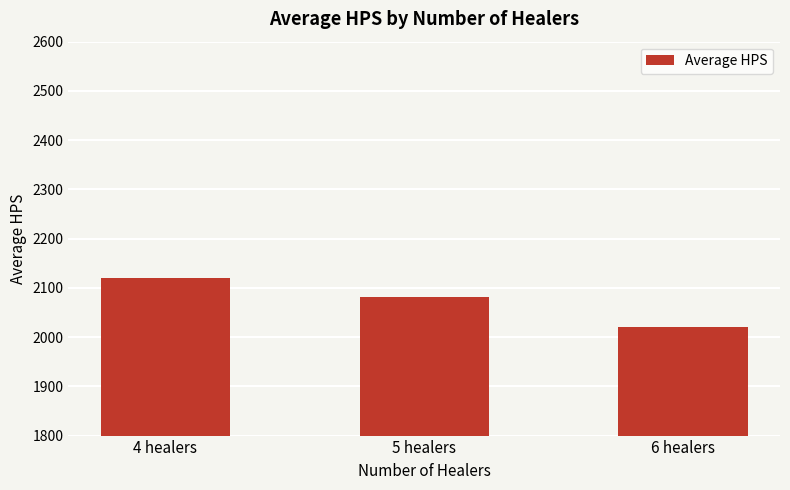

What is the sum of the values at 6 healers and 5 healers?

4100.4